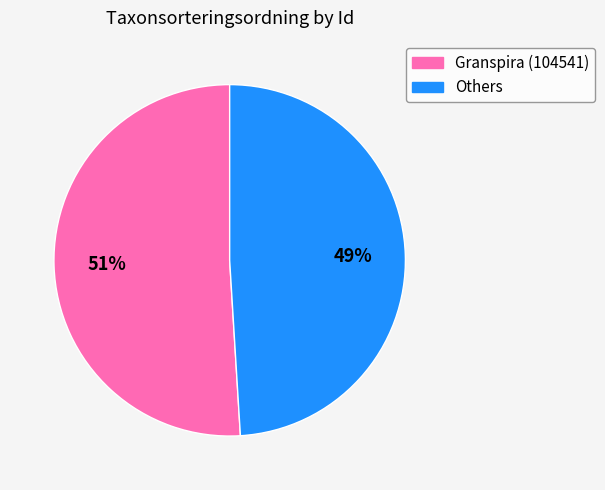

Is there any slice that represents more than half of the pie?

Yes